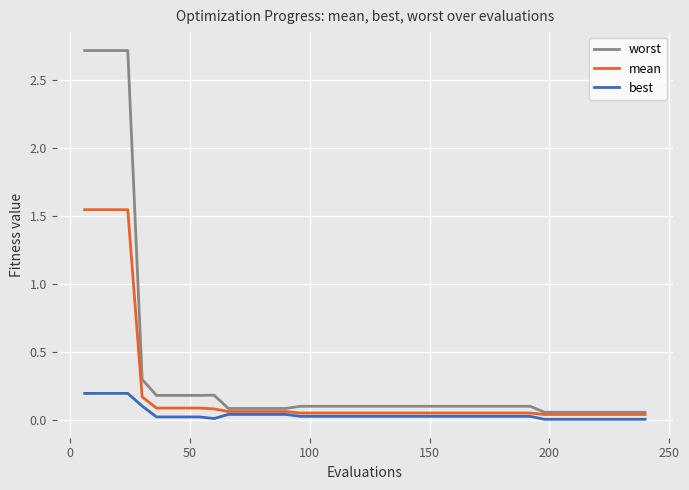

Which series has the largest total across all categories?

worst